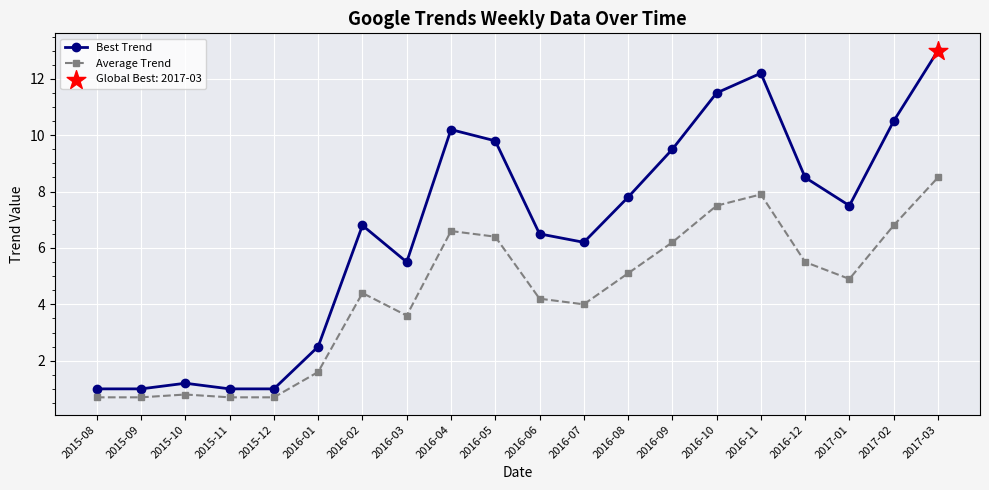

Which series changed the most between 2016-03 and 2016-12?

Best Trend